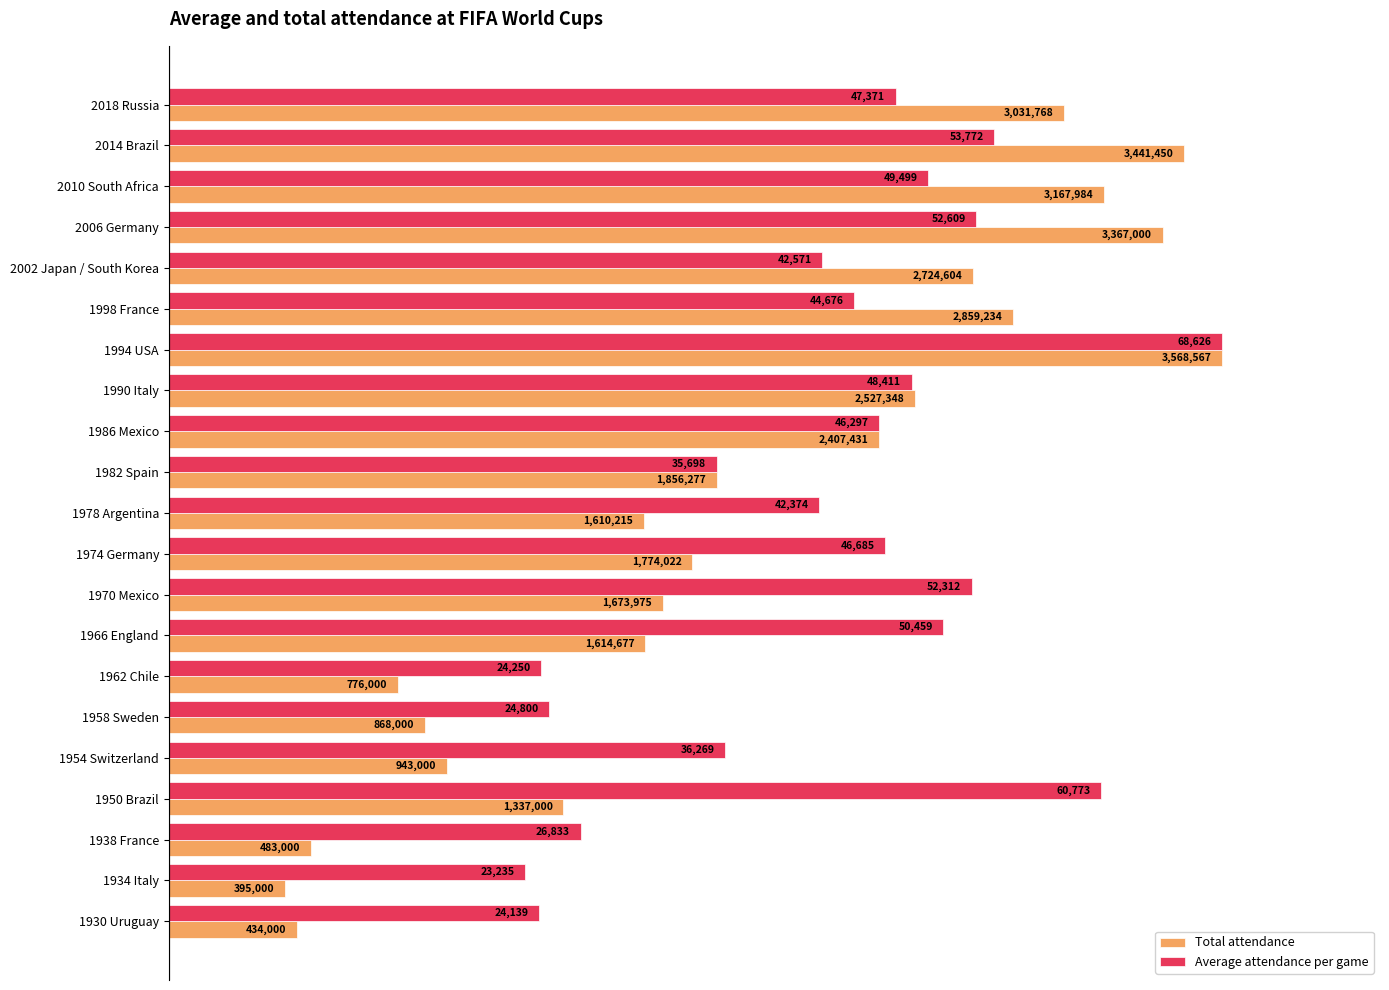

What are all the series names shown in the legend?

Total attendance, Average attendance per game